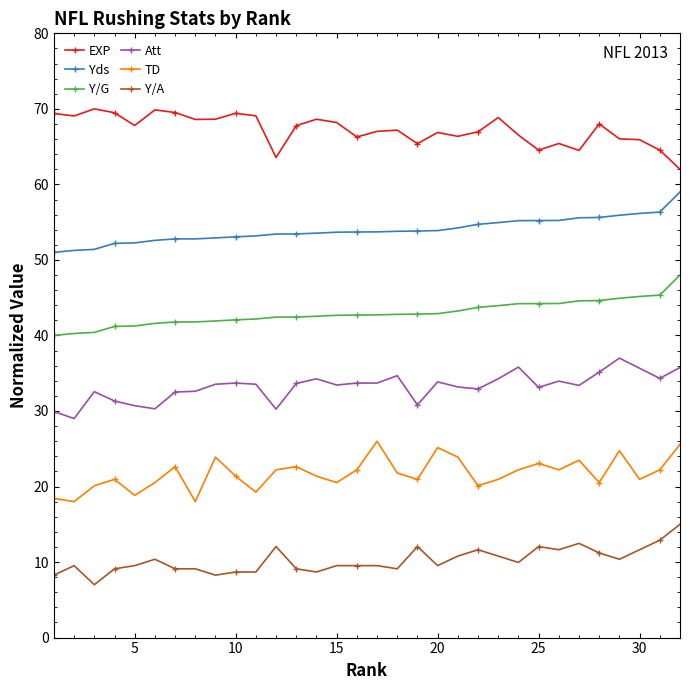

What is the average value of the Y/G series?

43.0